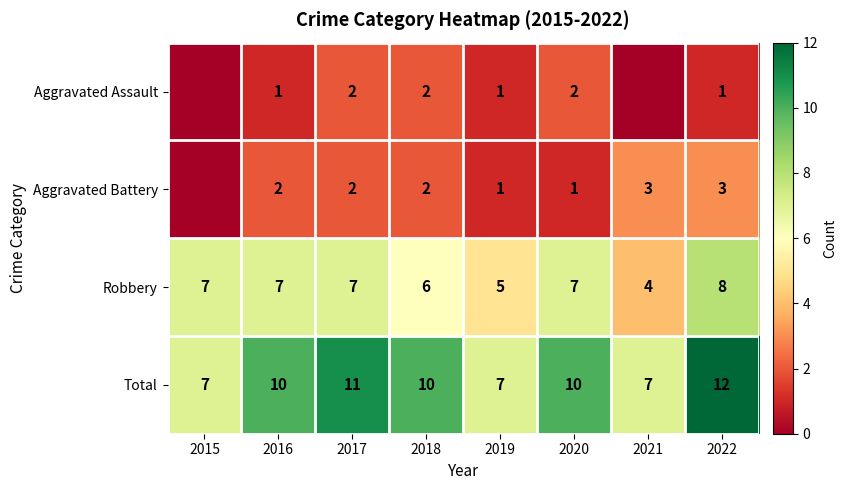

Which category has the highest value in the Total series?

2022